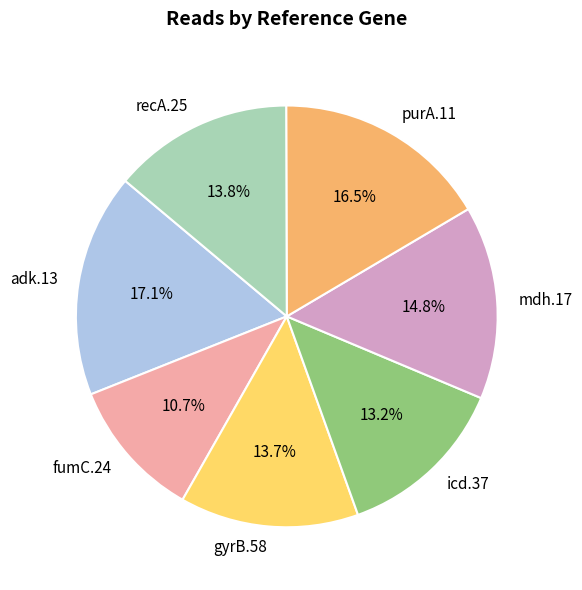

Is purA.11 the majority of the pie?

No